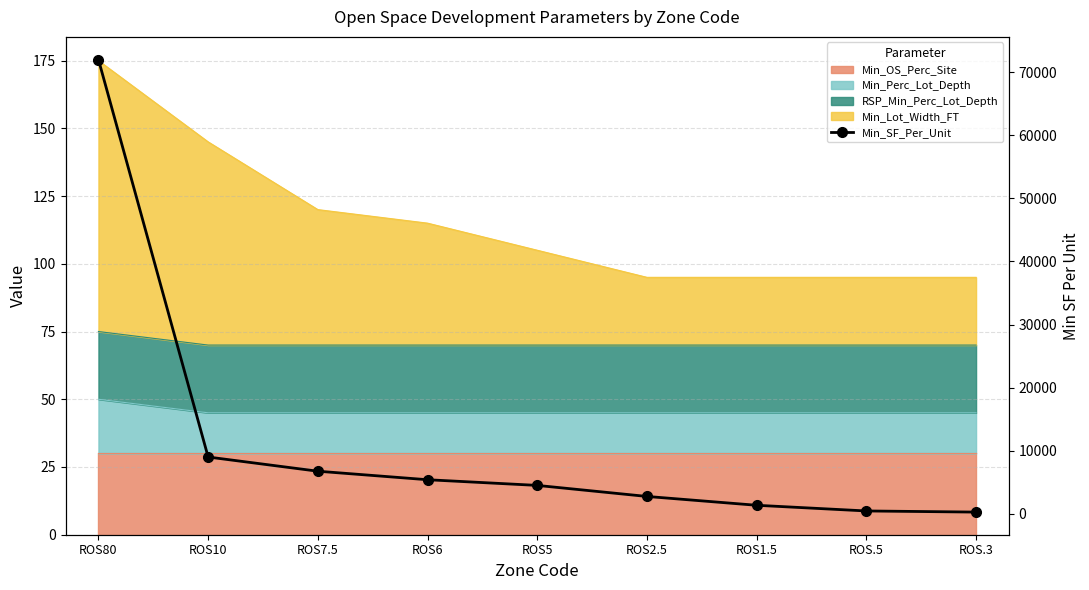

Where does the data first go above 4500?

ROS80